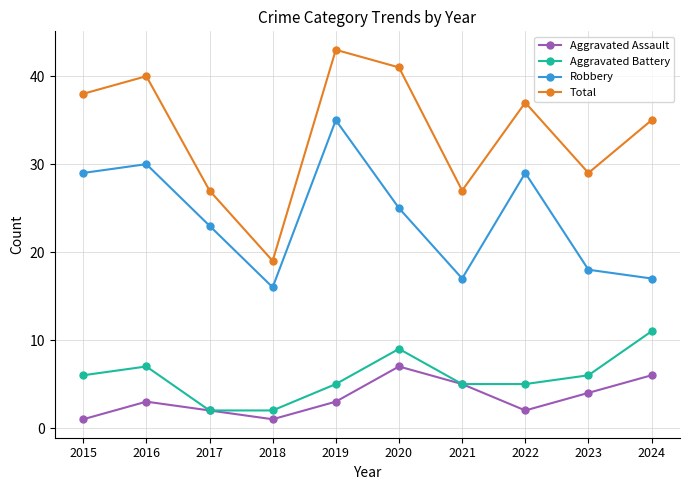

Count the number of categories in the chart.

10